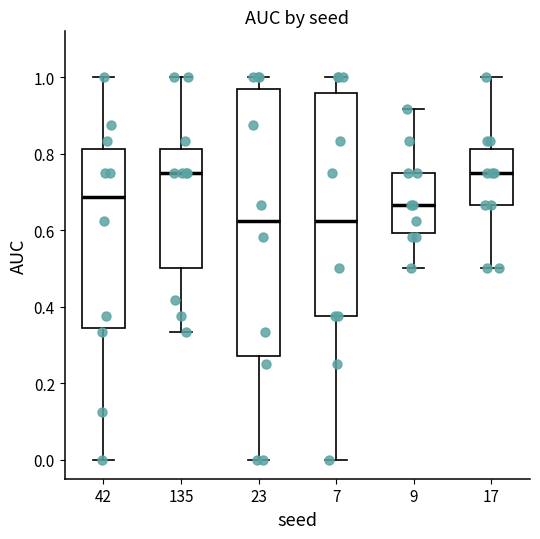

Reading left to right, read every box against the y-axis: the position of its median line, the range the box covers, and the ends of its whiskers. The values are not printed on the chart, so give them approximately, as read against the axis.

42: median 0.68, box 0.34 to 0.82, whiskers 0.00 to 1.00
135: median 0.76, box 0.50 to 0.82, whiskers 0.34 to 1.00
23: median 0.62, box 0.28 to 0.96, whiskers 0.00 to 1.00
7: median 0.62, box 0.38 to 0.96, whiskers 0.00 to 1.00
9: median 0.66, box 0.60 to 0.76, whiskers 0.50 to 0.92
17: median 0.76, box 0.66 to 0.82, whiskers 0.50 to 1.00